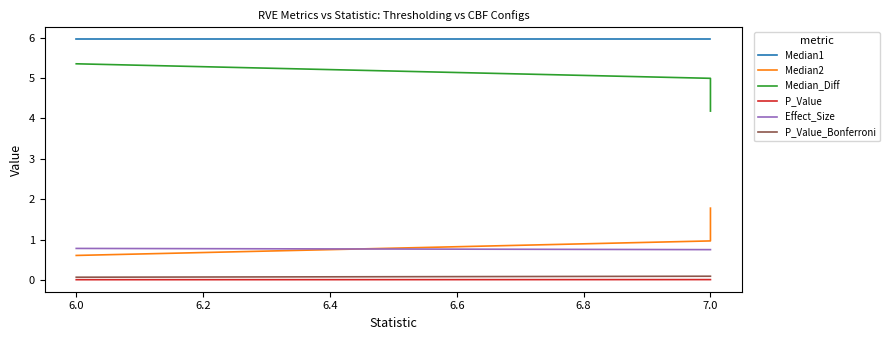

What value does the Median1 series have at 7.0?

6.0